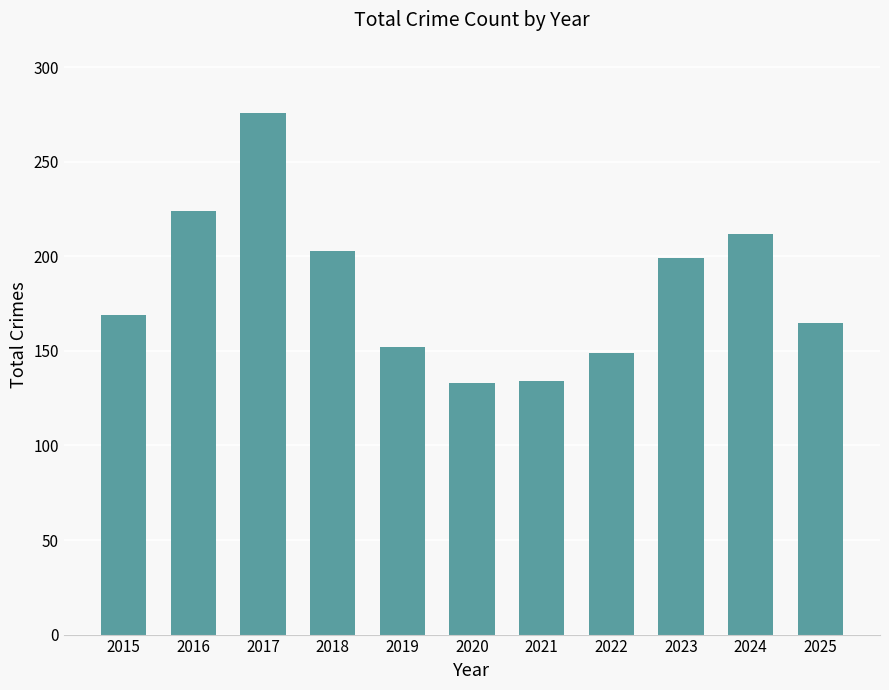

What is the ratio of the value at 2025 to the value at 2018?

0.8